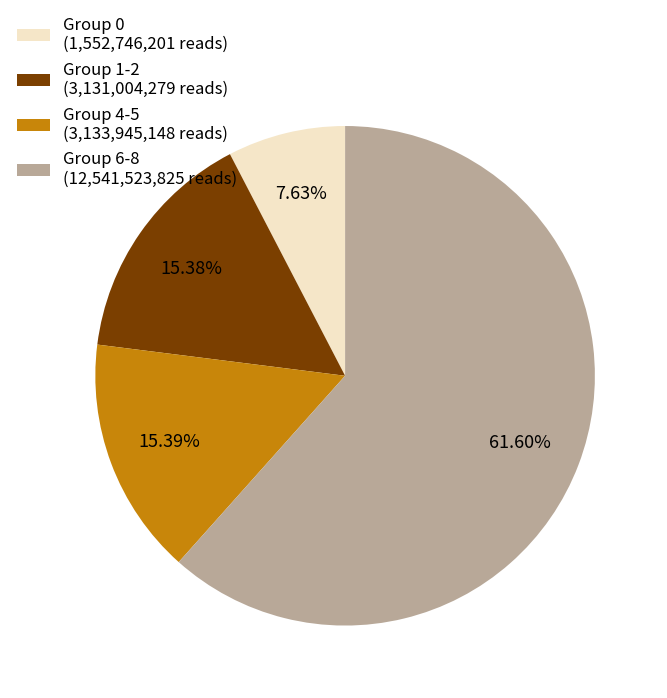

How many segments does this pie chart have?

4